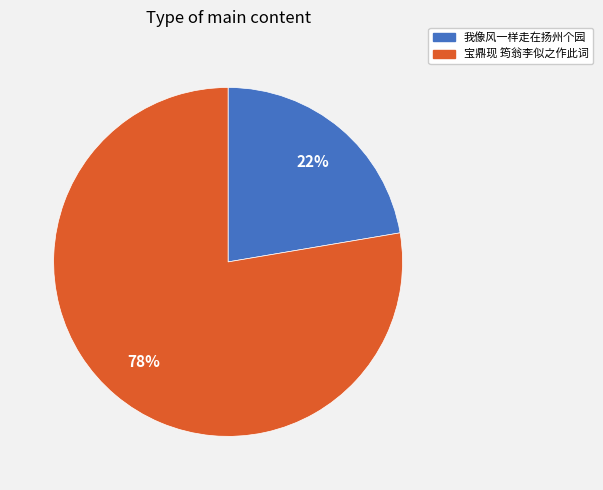

How many slices are in this pie chart?

2